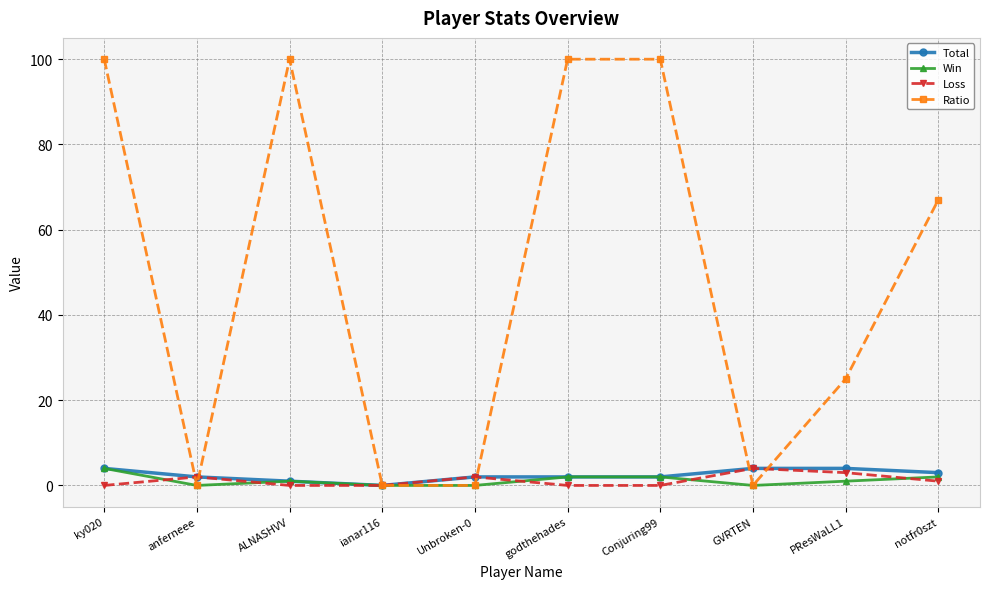

Where is the first local maximum for Ratio?

ALNASHVV